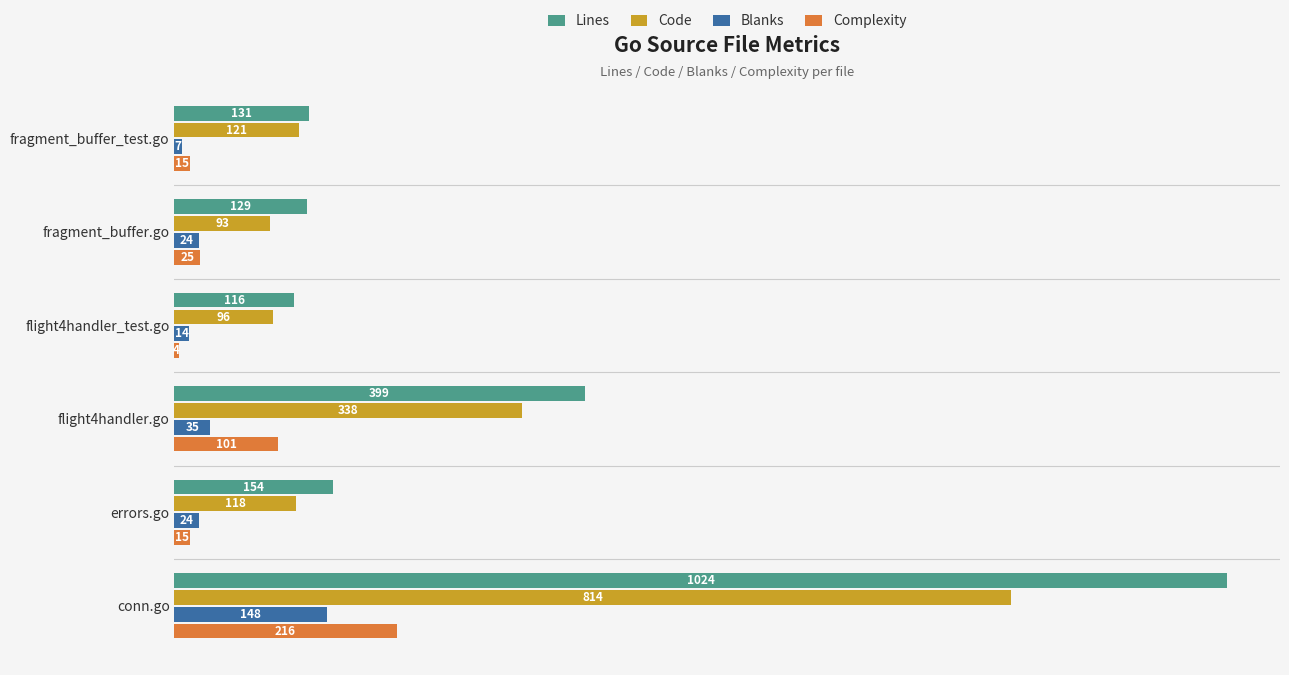

What are all the series names shown in the legend?

Lines, Code, Blanks, Complexity